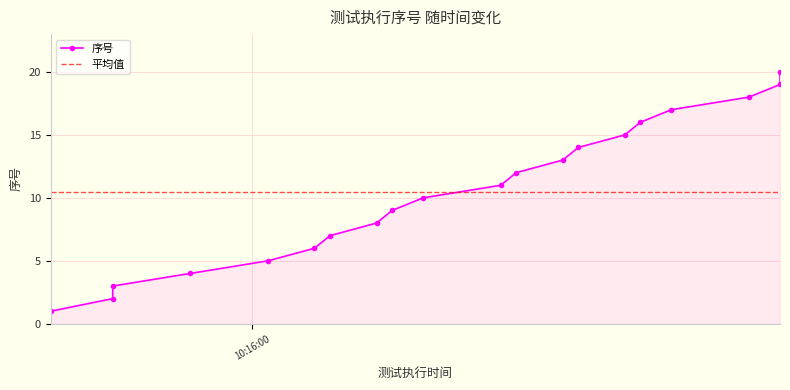

True or false: the data shows 12 at 2020-06-22 10:16:09.

False